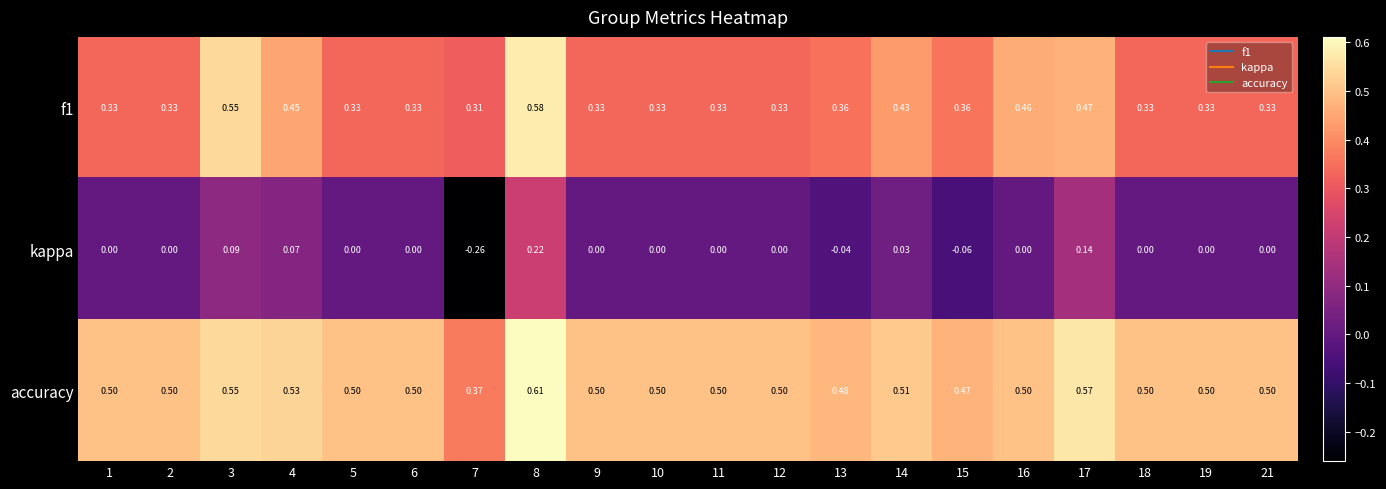

At 7, list the series in order from smallest to largest.

kappa, f1, accuracy